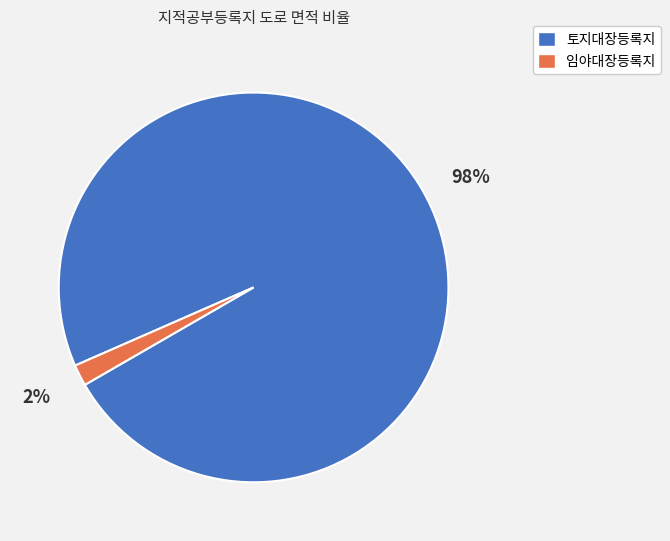

The 임야대장등록지 slice represents 2% of the pie. True or false?

True